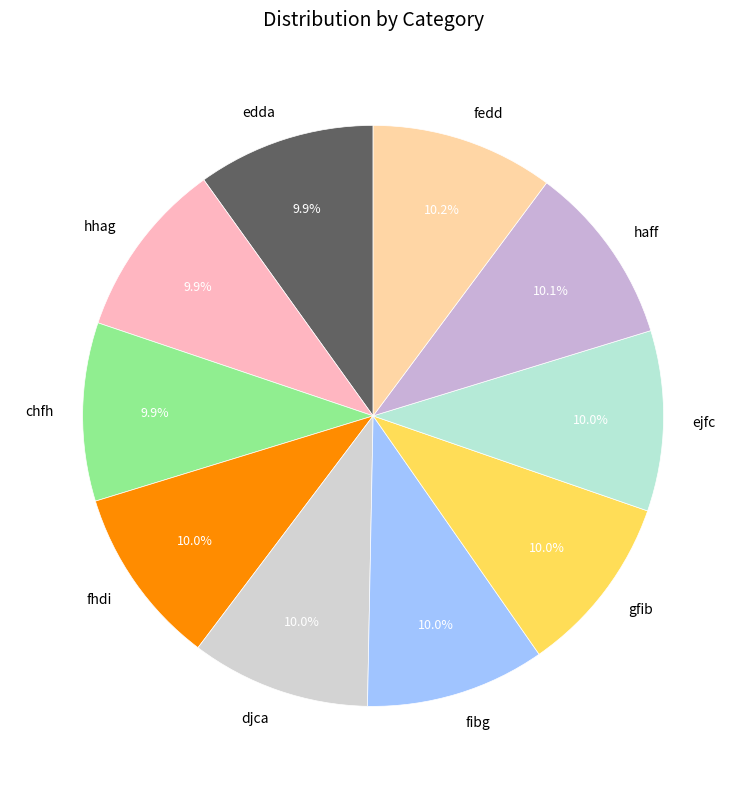

What is the total percentage of fhdi and chfh?

19.9%